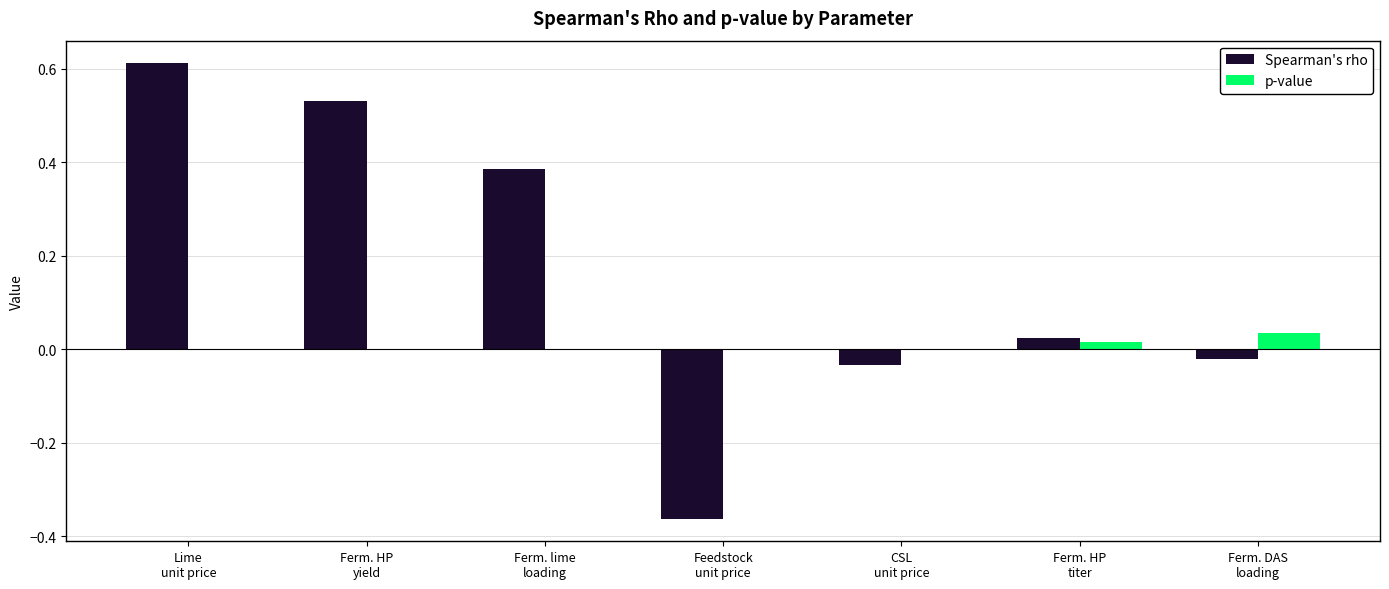

How many positive values does the Spearman's rho series have?

4